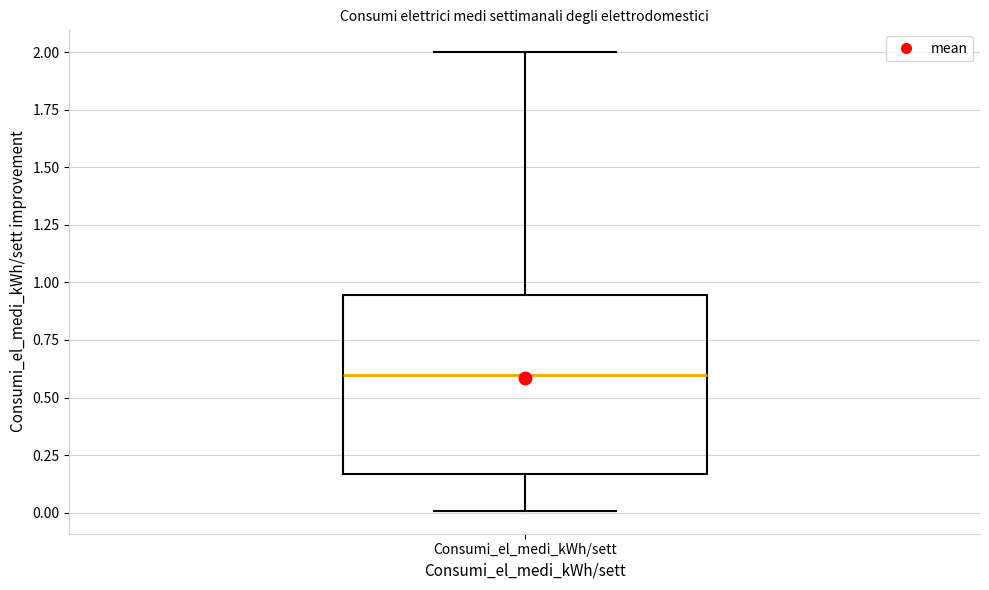

Read this box plot against the y-axis: the position of the median line, the range covered by the box, and the ends of both whiskers. The values are not printed on the chart, so give them approximately, as read against the axis.

median 0.60, box 0.15 to 0.95, whiskers 0.00 to 2.00